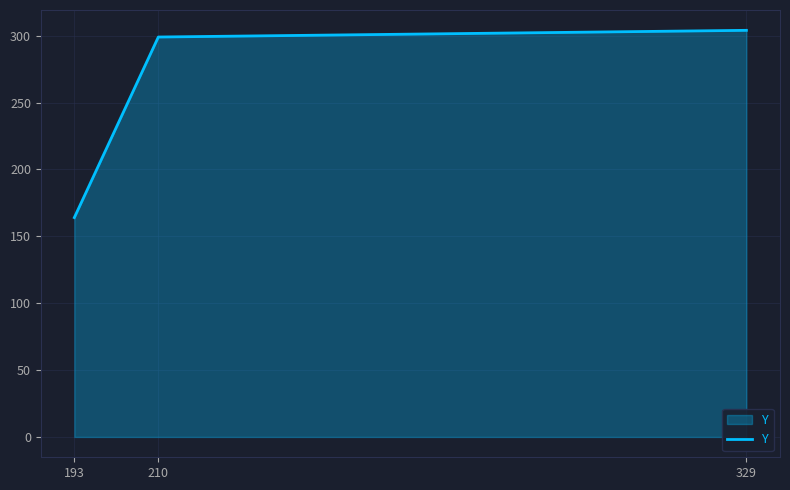

Approximately how many times larger is the value at 193 compared to 329?

0.5